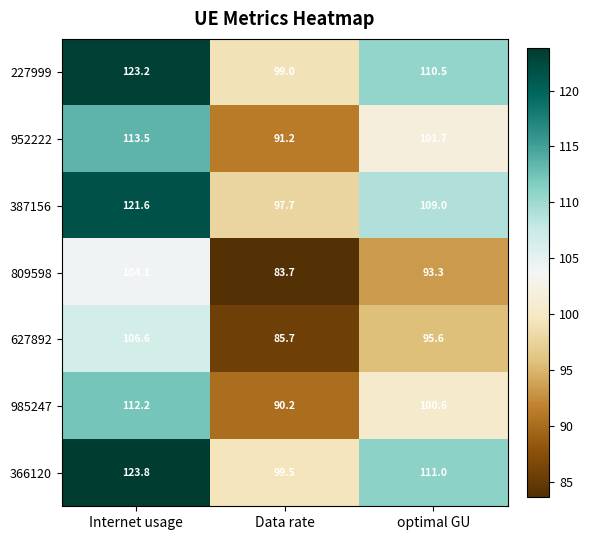

What is the average value of the 985247 series?

101.0